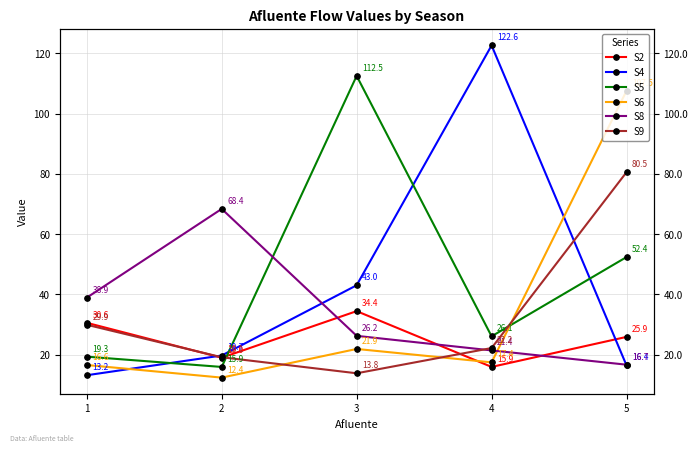

Where do S6 and S8 first cross each other?

4 and 5